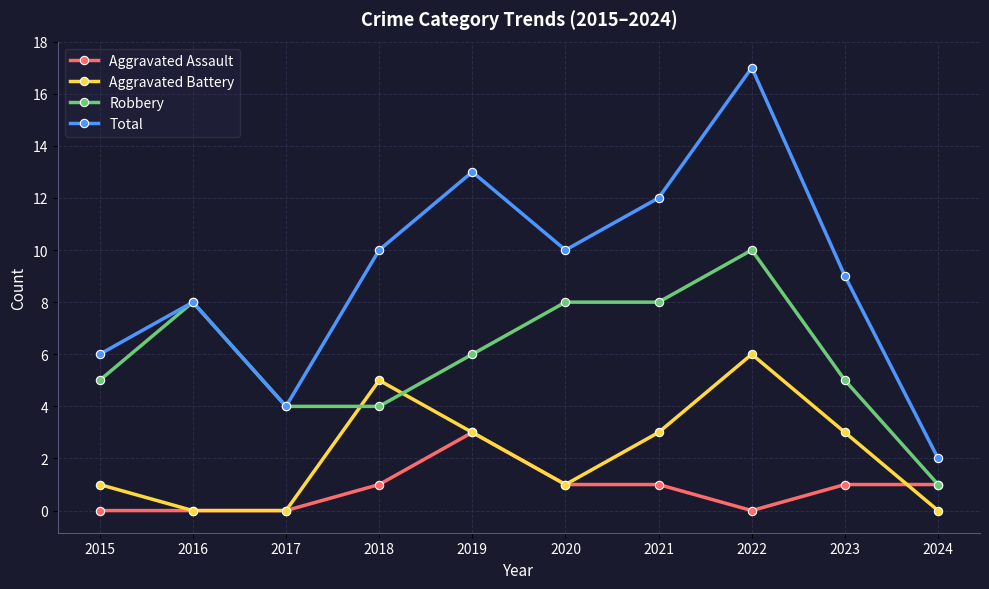

True or false: Robbery has a value of 7 at 2015.

False